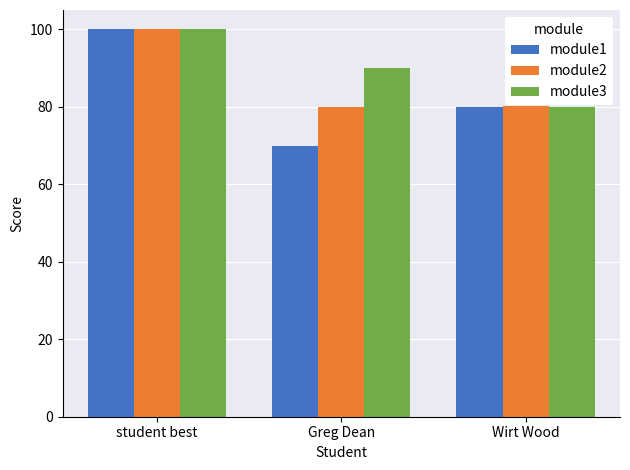

What is the label of the 3rd bar from the left?

Wirt Wood